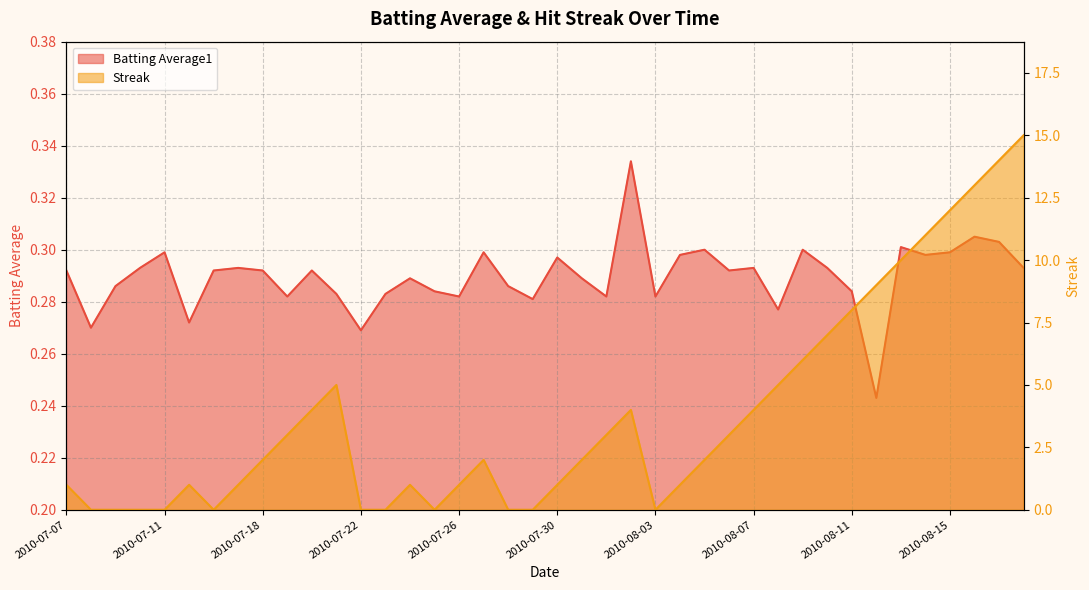

Is it true that Batting Average1 equals 0.1 at 2010-08-07?

False